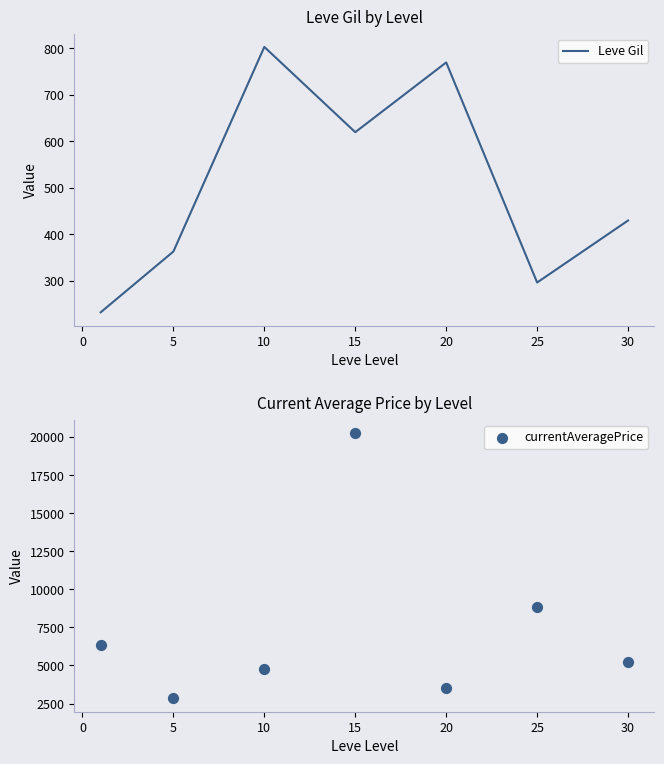

Which series contains the lowest Y value?

Leve Gil